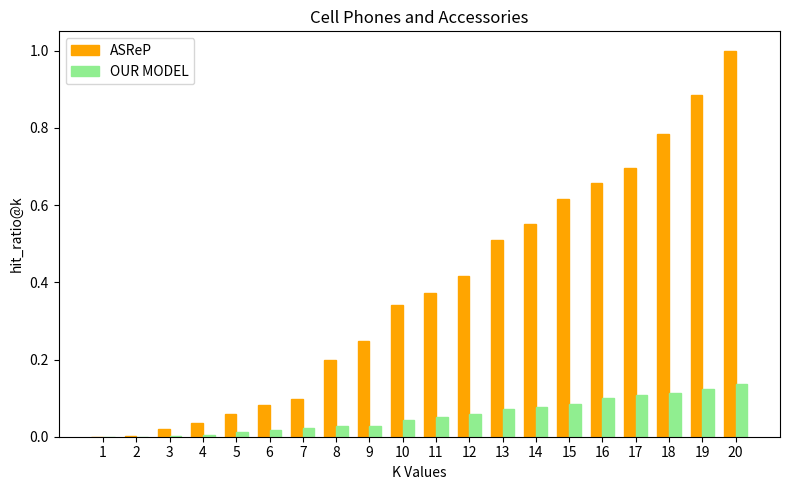

Are the bars grouped side by side (vs. stacked)?

Yes